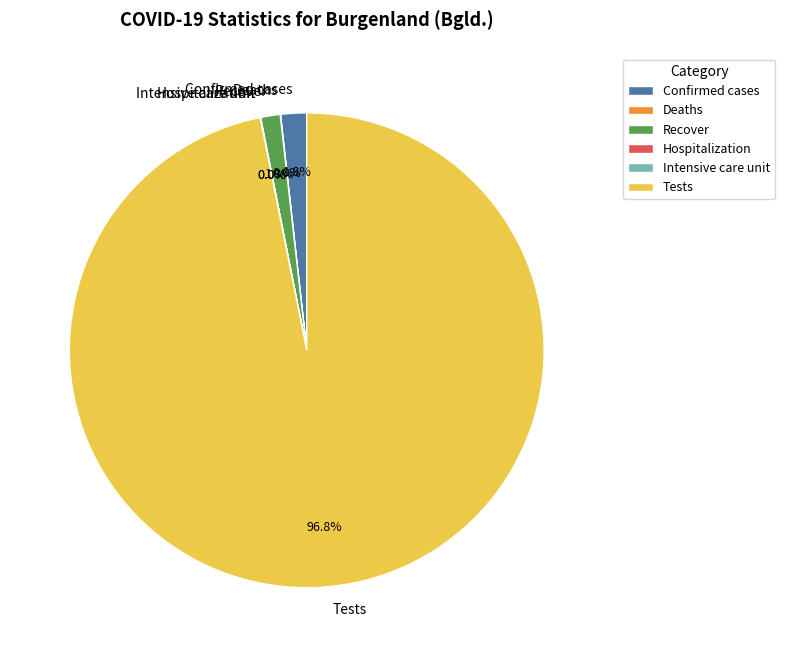

Which category has the biggest portion of the pie?

Tests